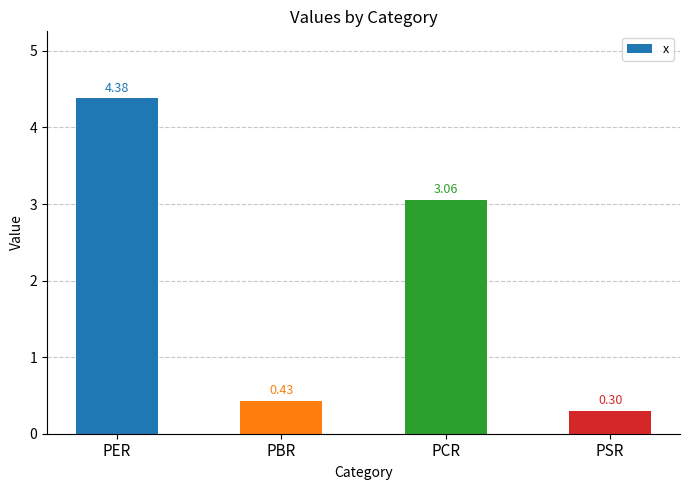

What is the sum of the values at PCR and PER?

7.4